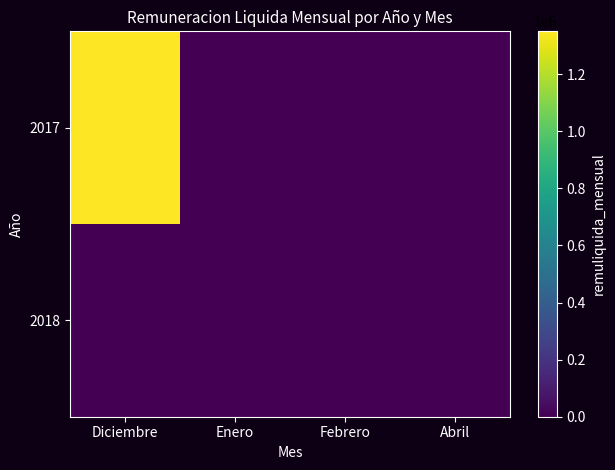

Which series has the largest range (max minus min)?

2017